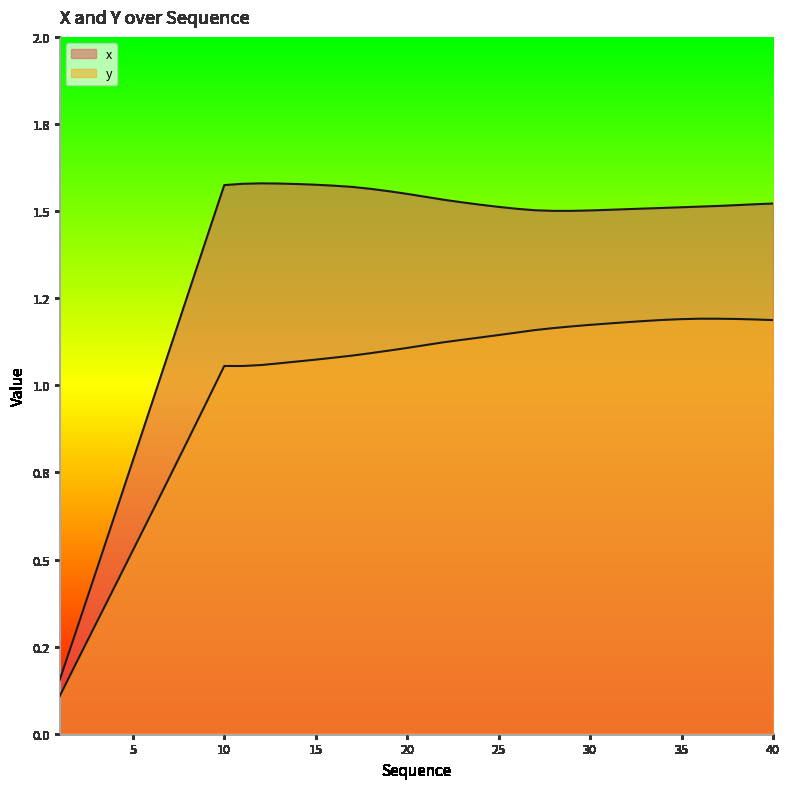

What is the approximate value of y at 8?

0.8